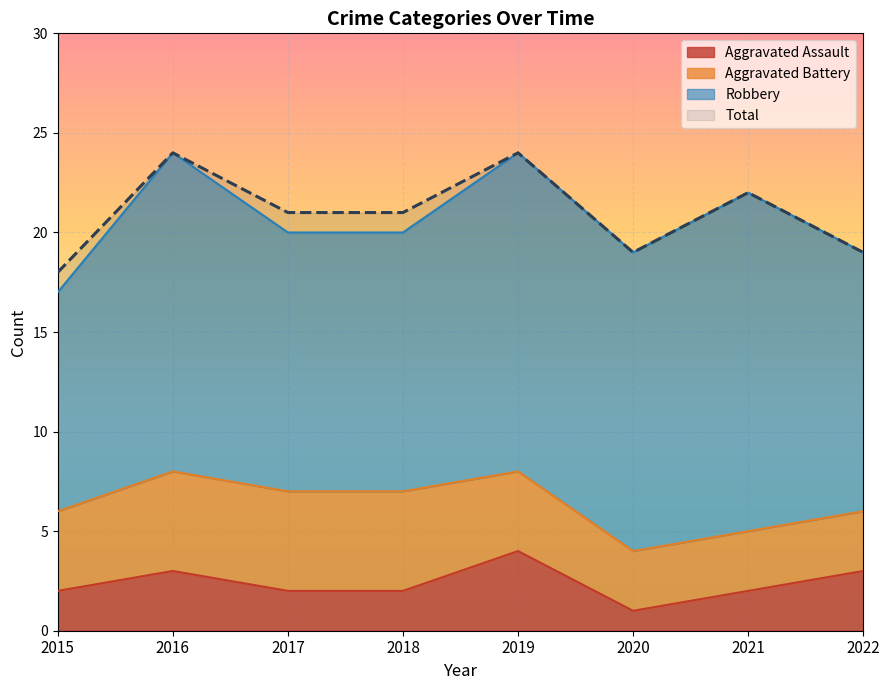

What is the minimum value shown in the chart?

1